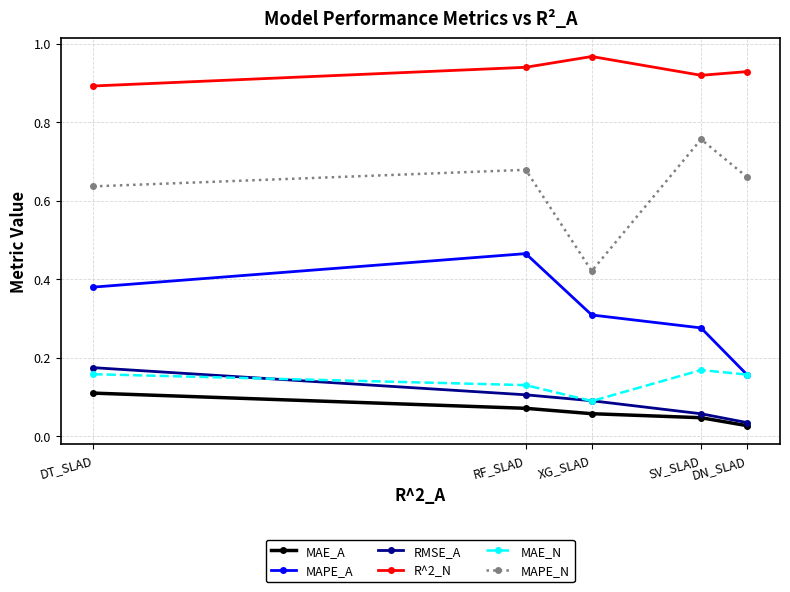

What position from the right is SV_SLAD?

2